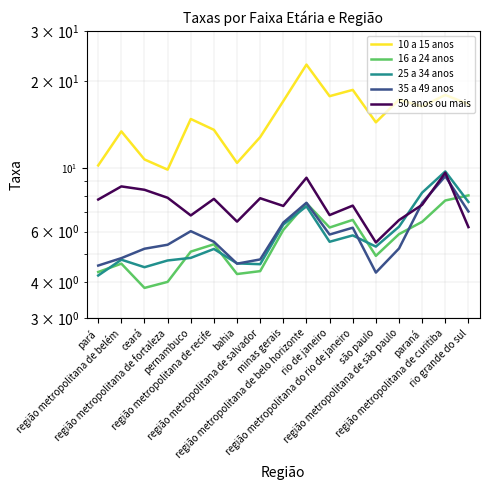

Reading left to right, list all the values displayed in this chart.

10 a 15 anos: pará=10.2	região metropolitana de belém=13.4	ceará=10.7	região metropolitana de fortaleza=9.9	pernambuco=14.8	região metropolitana de recife=13.6	bahia=10.4	região metropolitana de salvador=12.8	minas gerais=17.1	região metropolitana de belo horizonte=22.9	rio de janeiro=17.8	região metropolitana do rio de janeiro=18.7	são paulo=14.4	região metropolitana de são paulo=17.3	paraná=16.4	região metropolitana de curitiba=17.9	rio grande do sul=16.7
16 a 24 anos: pará=4.3	região metropolitana de belém=4.6	ceará=3.8	região metropolitana de fortaleza=4.0	pernambuco=5.1	região metropolitana de recife=5.4	bahia=4.3	região metropolitana de salvador=4.4	minas gerais=6.1	região metropolitana de belo horizonte=7.5	rio de janeiro=6.2	região metropolitana do rio de janeiro=6.6	são paulo=4.9	região metropolitana de são paulo=5.9	paraná=6.5	região metropolitana de curitiba=7.7	rio grande do sul=8.0
25 a 34 anos: pará=4.2	região metropolitana de belém=4.8	ceará=4.5	região metropolitana de fortaleza=4.8	pernambuco=4.9	região metropolitana de recife=5.2	bahia=4.7	região metropolitana de salvador=4.6	minas gerais=6.3	região metropolitana de belo horizonte=7.3	rio de janeiro=5.5	região metropolitana do rio de janeiro=5.8	são paulo=5.3	região metropolitana de são paulo=6.2	paraná=8.2	região metropolitana de curitiba=9.7	rio grande do sul=7.6
35 a 49 anos: pará=4.6	região metropolitana de belém=4.8	ceará=5.2	região metropolitana de fortaleza=5.4	pernambuco=6.0	região metropolitana de recife=5.5	bahia=4.6	região metropolitana de salvador=4.8	minas gerais=6.5	região metropolitana de belo horizonte=7.6	rio de janeiro=5.9	região metropolitana do rio de janeiro=6.2	são paulo=4.3	região metropolitana de são paulo=5.2	paraná=7.6	região metropolitana de curitiba=9.3	rio grande do sul=7.0
50 anos ou mais: pará=7.8	região metropolitana de belém=8.6	ceará=8.4	região metropolitana de fortaleza=7.9	pernambuco=6.8	região metropolitana de recife=7.8	bahia=6.5	região metropolitana de salvador=7.8	minas gerais=7.4	região metropolitana de belo horizonte=9.2	rio de janeiro=6.8	região metropolitana do rio de janeiro=7.4	são paulo=5.5	região metropolitana de são paulo=6.6	paraná=7.4	região metropolitana de curitiba=9.6	rio grande do sul=6.2